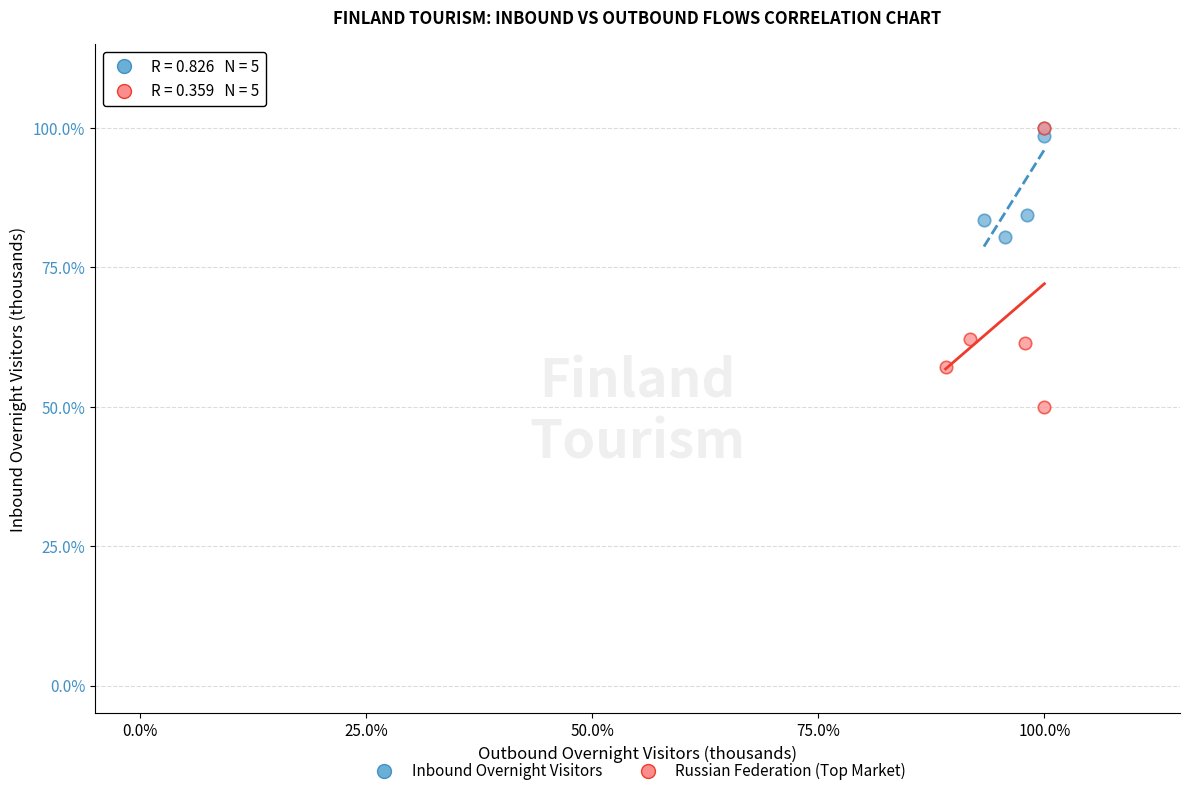

What are all the series names shown in the legend?

Inbound Overnight Visitors, Russian Federation (Top Market)